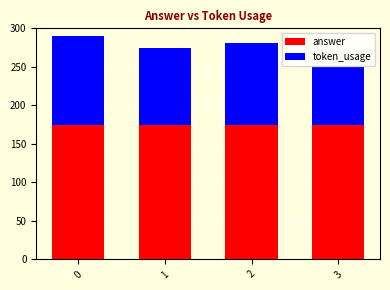

Read the answer value at 0.

175